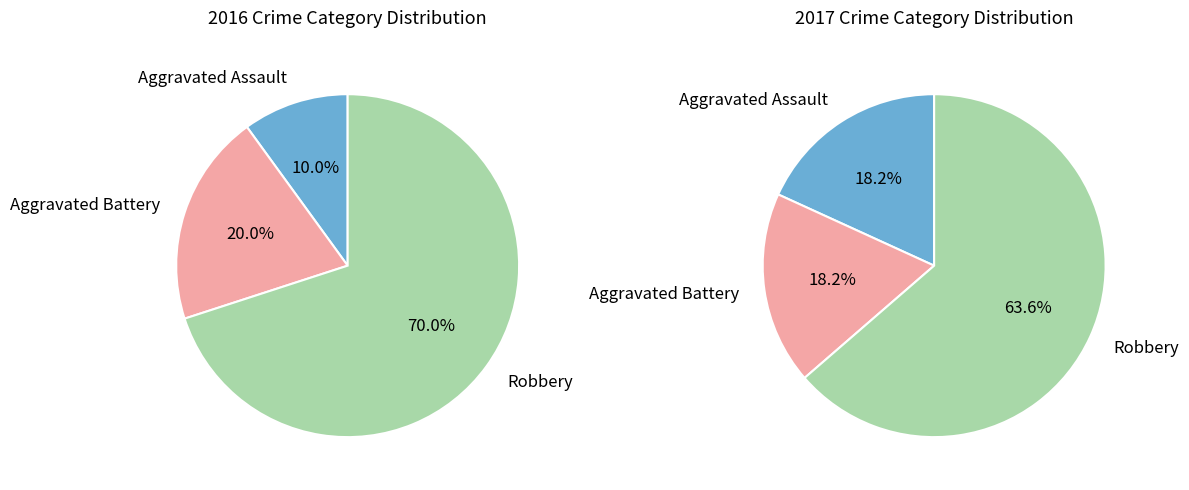

Do Aggravated Assault and Robbery together represent more than half of the pie?

Yes